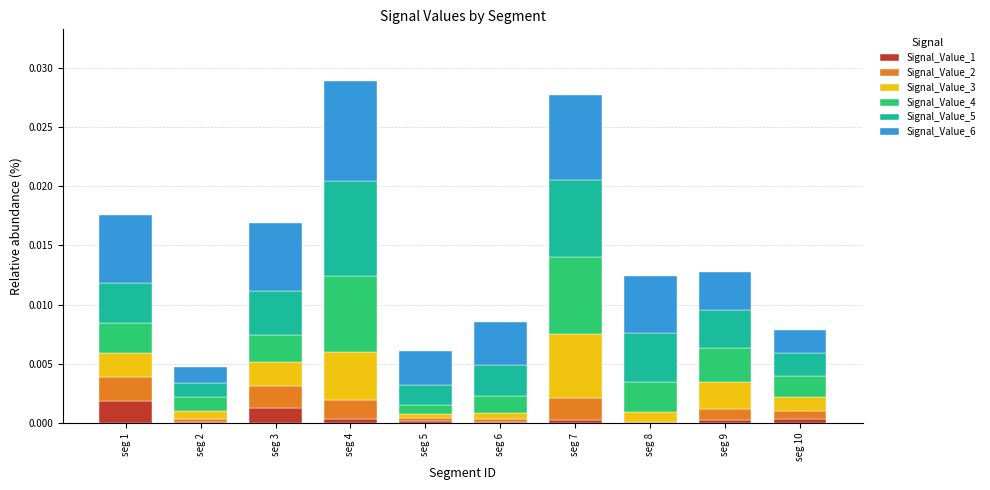

True or false: Signal_Value_1 has a value of 0.0 at seg 4.

True